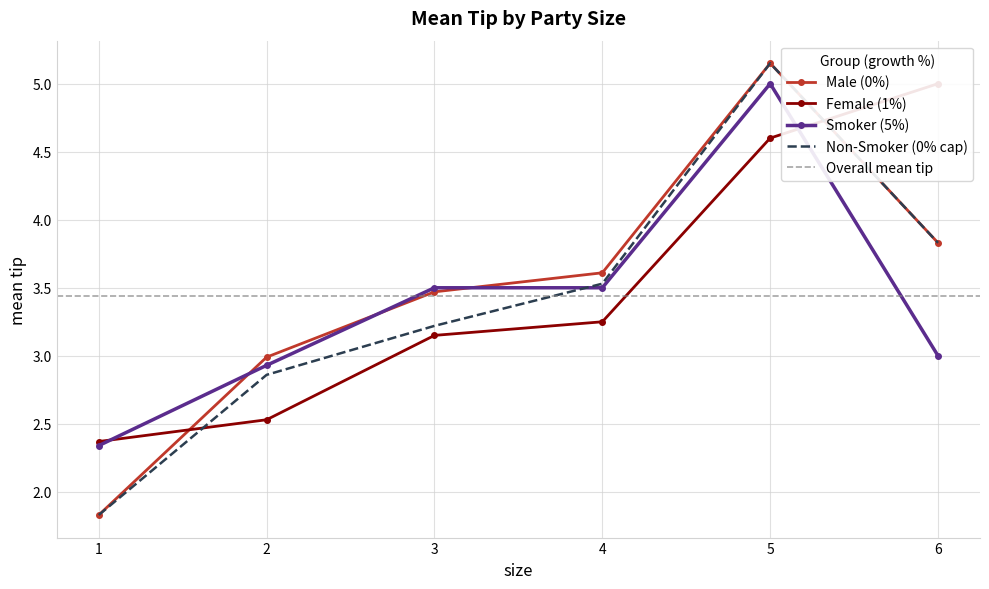

Reading right to left, list all the values displayed in this chart.

Male_mean_tip: 6=3.8	5=5.2	4=3.6	3=3.5	2=3.0	1=1.8
Female_mean_tip: 6=5.0	5=4.6	4=3.2	3=3.1	2=2.5	1=2.4
Smoker_mean_tip: 6=3.0	5=5.0	4=3.5	3=3.5	2=2.9	1=2.3
NonSmoker_mean_tip: 6=3.8	5=5.2	4=3.5	3=3.2	2=2.9	1=1.8